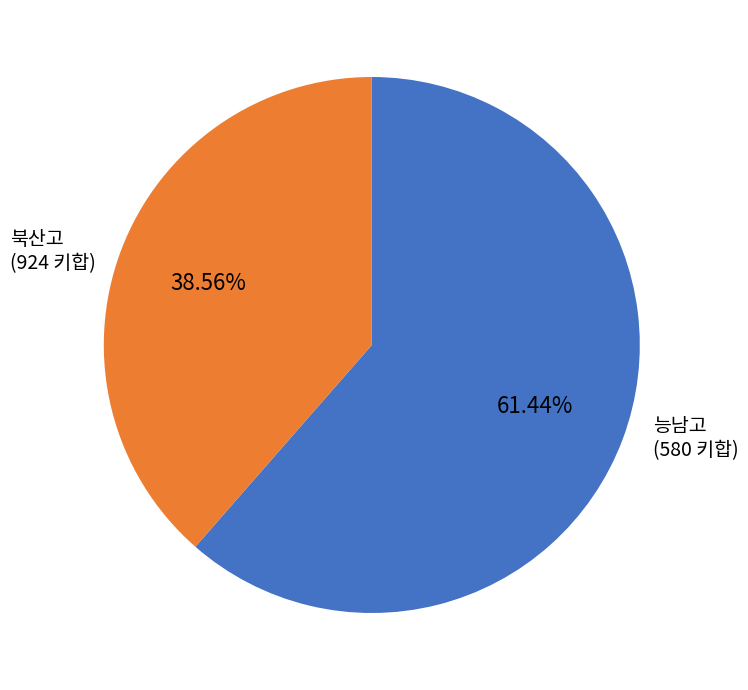

Is 능남고 the majority of the pie?

No